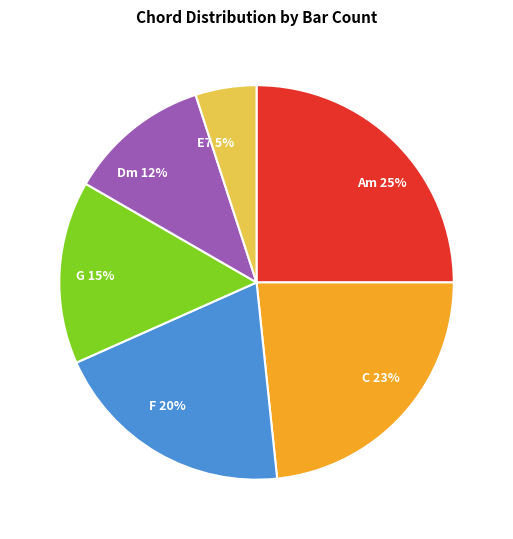

Is it true that C is 9% of the pie?

False